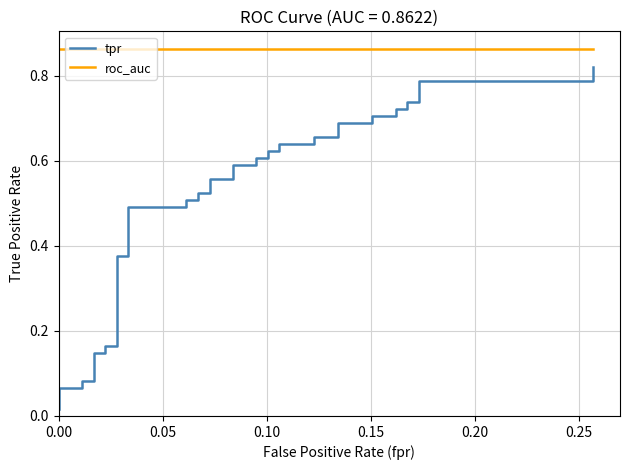

True or false: roc_auc and tpr intersect in this chart.

False